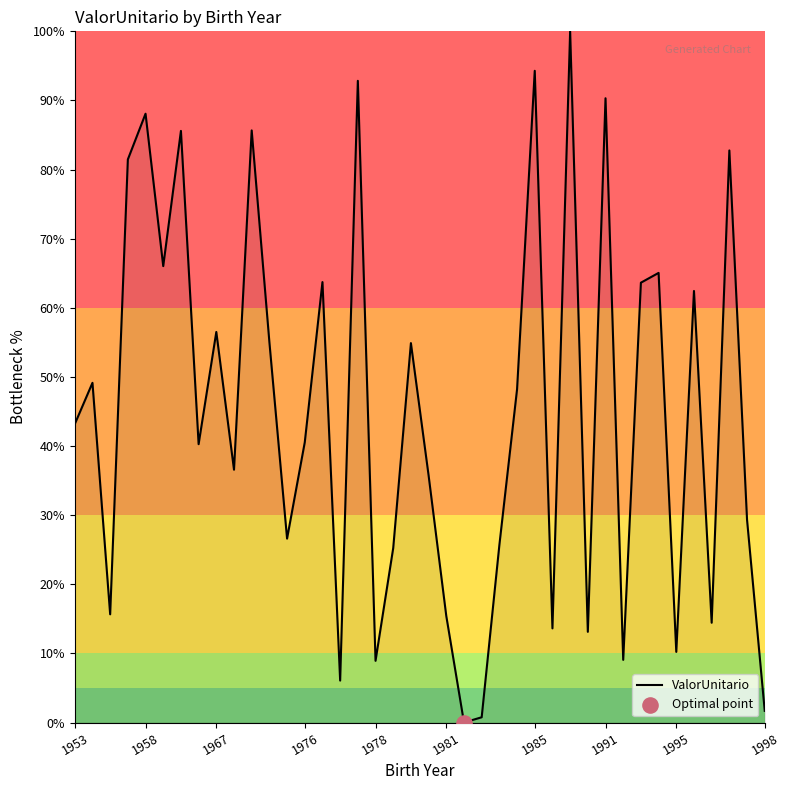

What is the difference between the maximum and minimum values?

100.0